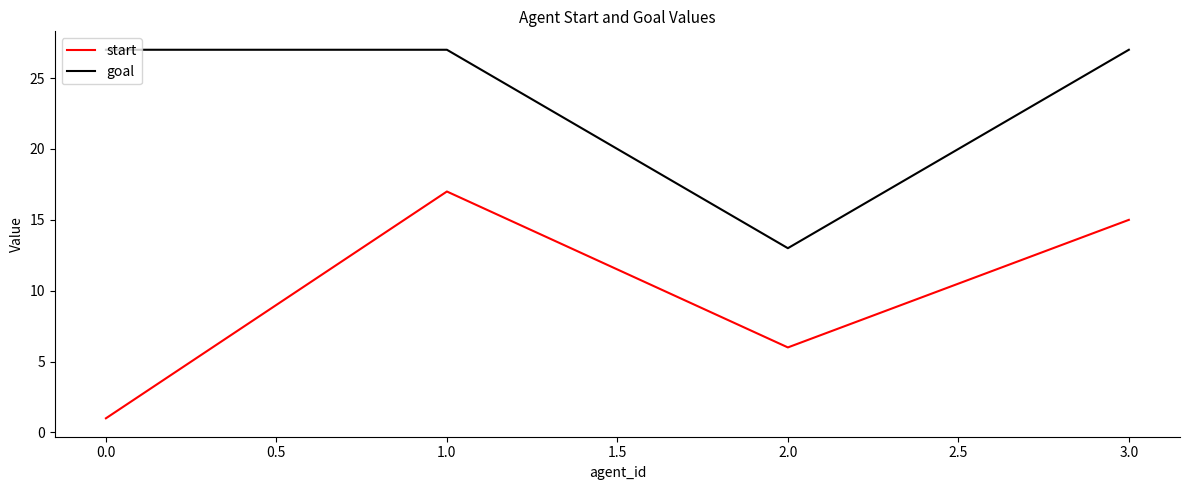

Rank the series by their maximum value, from highest to lowest.

goal, start